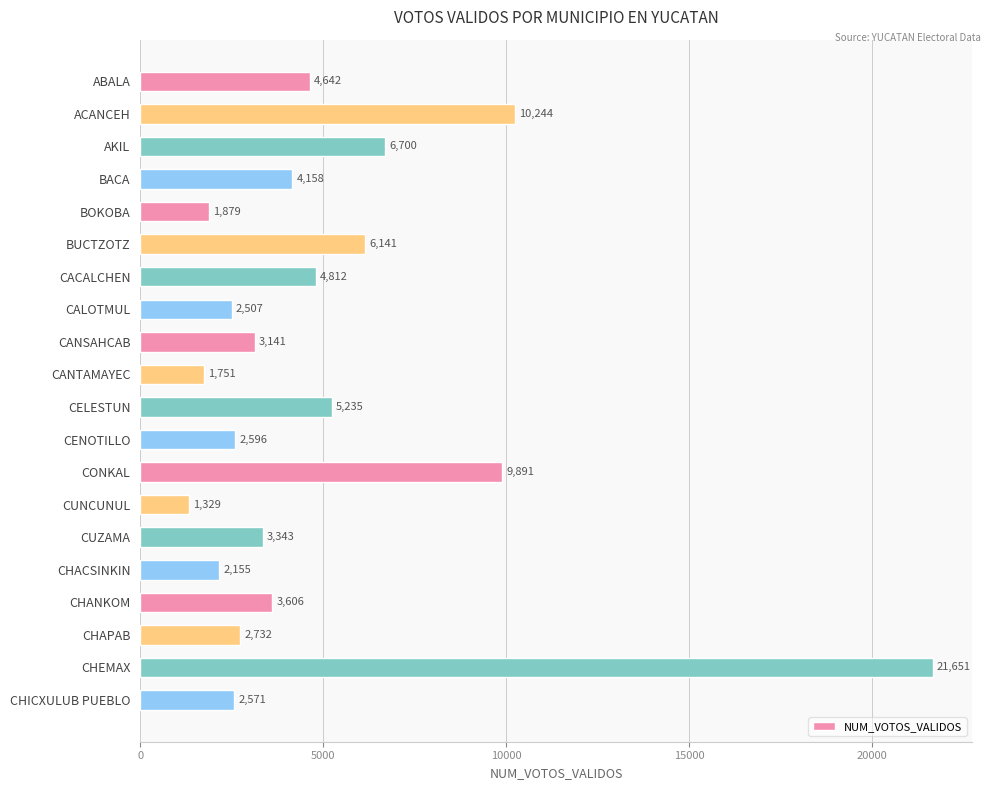

At which label is the value closest to 11490?

ACANCEH